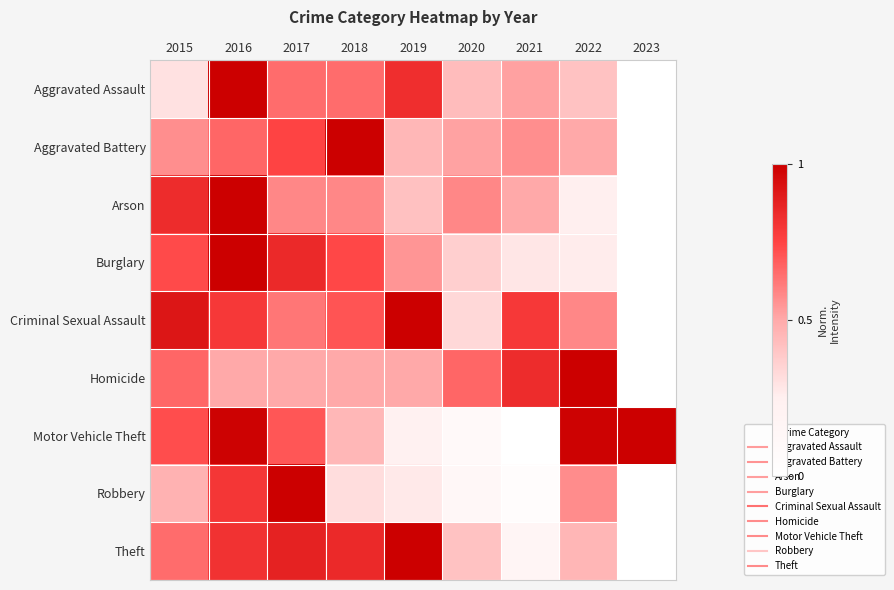

Which series has the largest total across all categories?

Criminal Sexual Assault